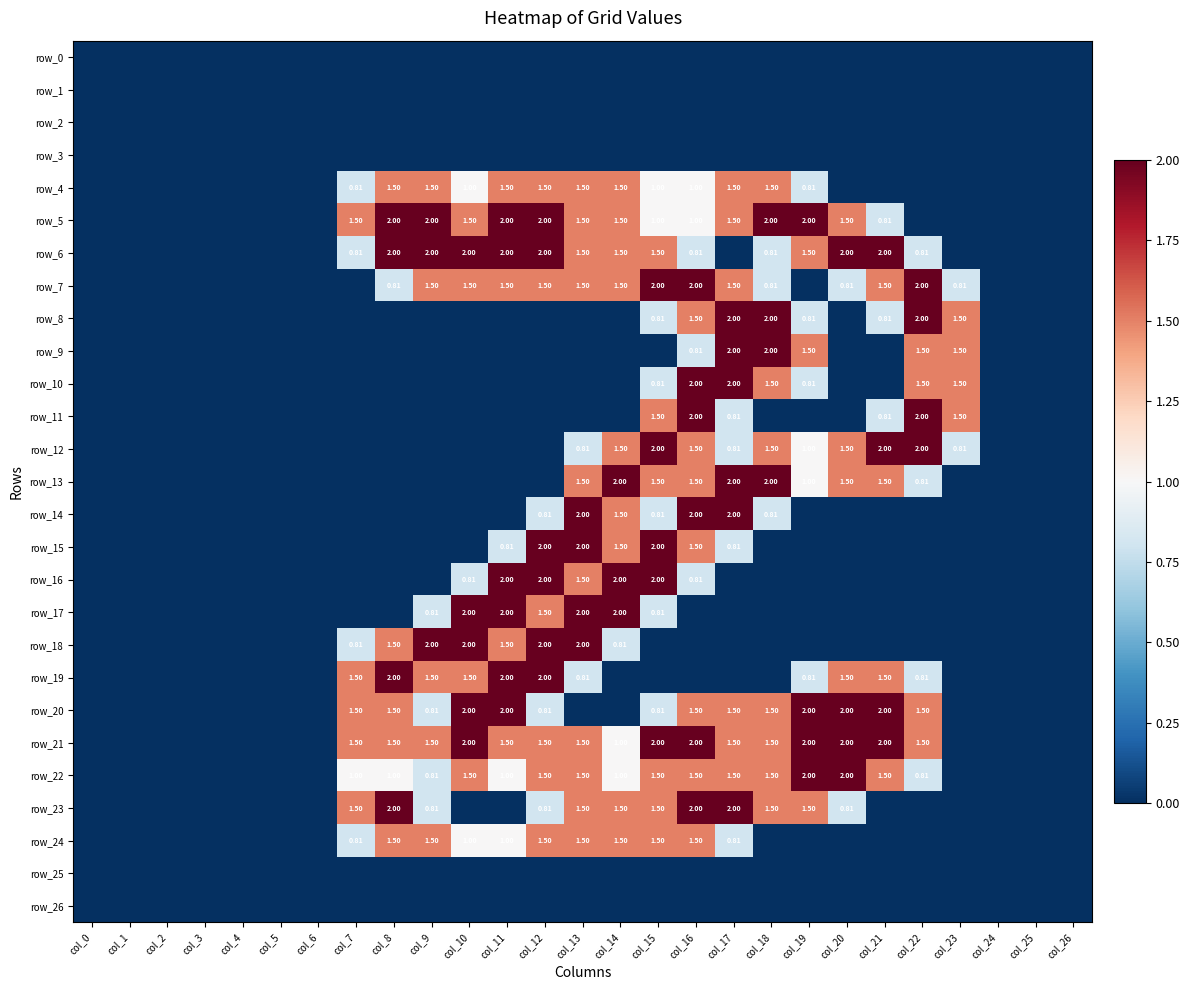

What is the spread (max minus min) of values at col_22?

2.0